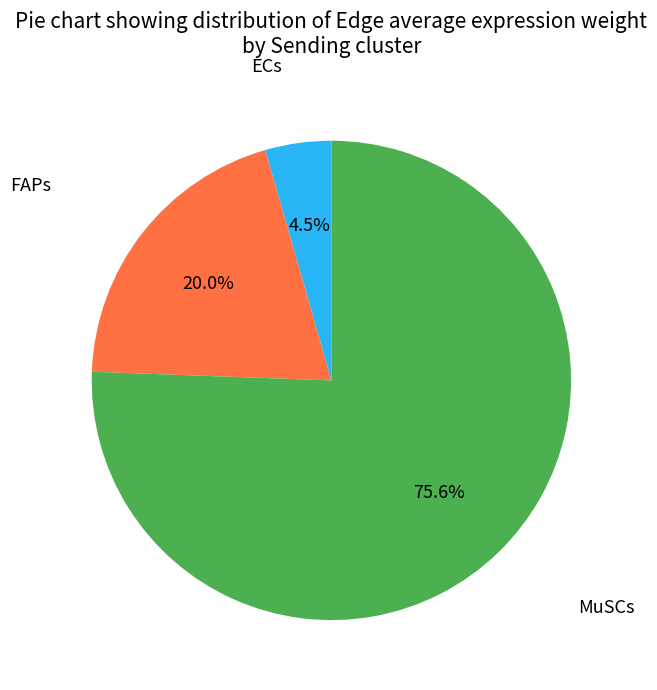

Count the number of slices in the pie.

3